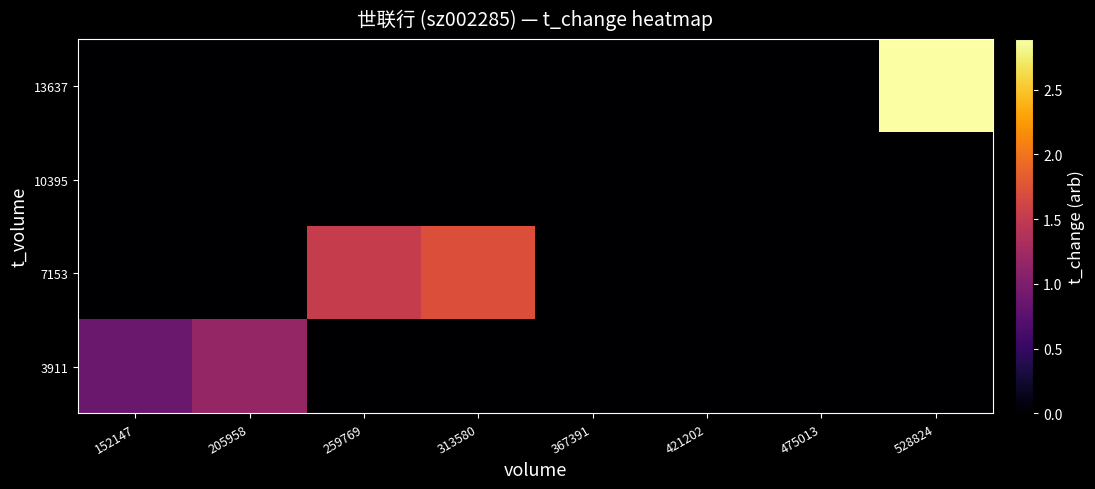

Reading left to right, transcribe all the data shown in this chart.

3911: 152147=0.9	205958=1.2	259769=0.0	313580=0.0	367391=0.0	421202=0.0	475013=0.0	528824=0.0
7153: 152147=0.0	205958=0.0	259769=1.5	313580=1.7	367391=0.0	421202=0.0	475013=0.0	528824=0.0
10395: 152147=0.0	205958=0.0	259769=0.0	313580=0.0	367391=0.0	421202=0.0	475013=0.0	528824=0.0
13637: 152147=0.0	205958=0.0	259769=0.0	313580=0.0	367391=0.0	421202=0.0	475013=0.0	528824=2.9